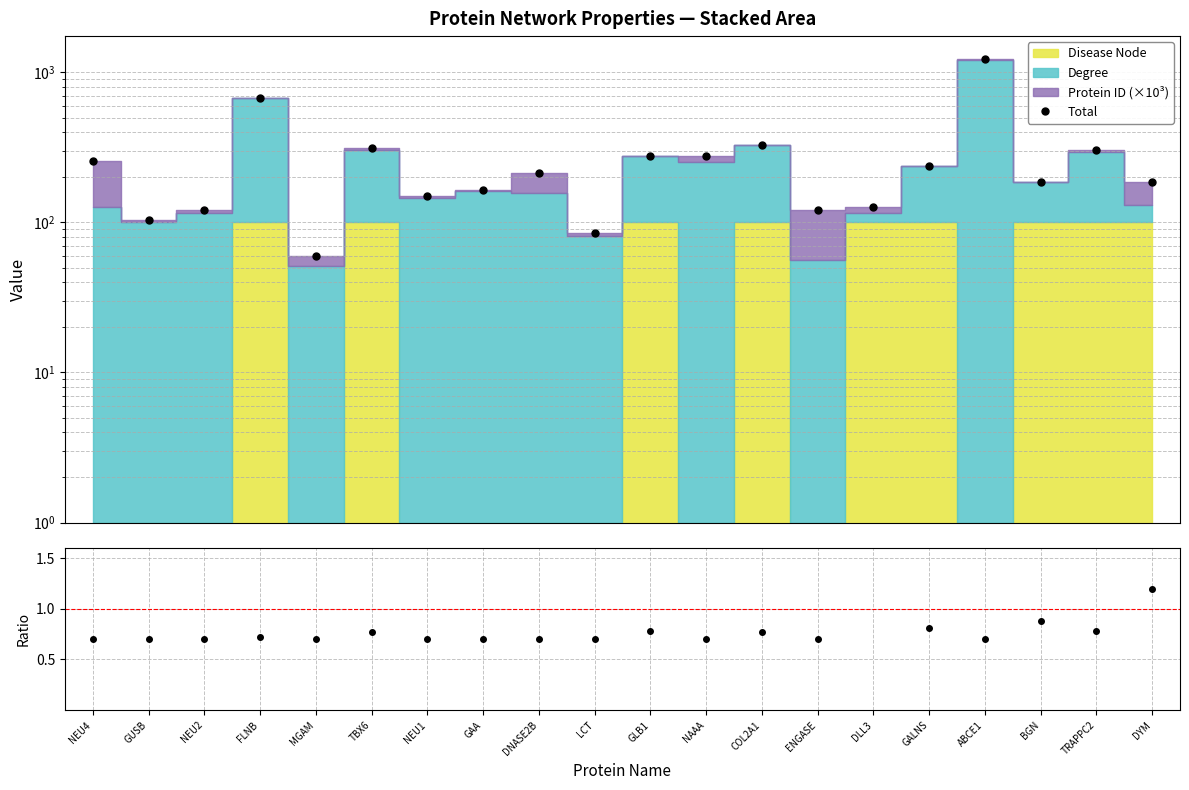

What is the value of the Total point at the 10th from the left?

84.9